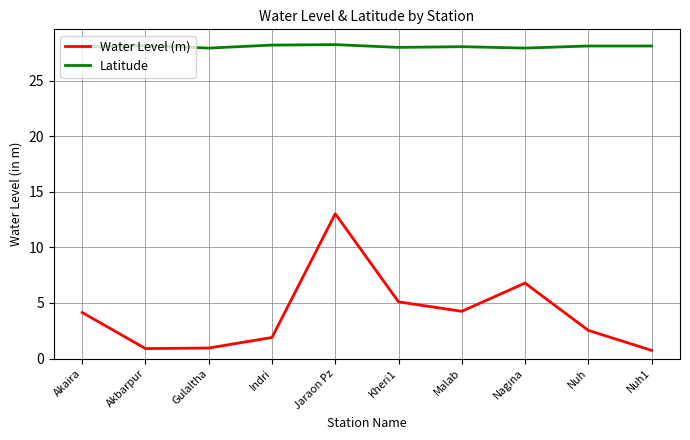

True or false: Water Level (m) has a value of 0.7 at Nuh1.

True